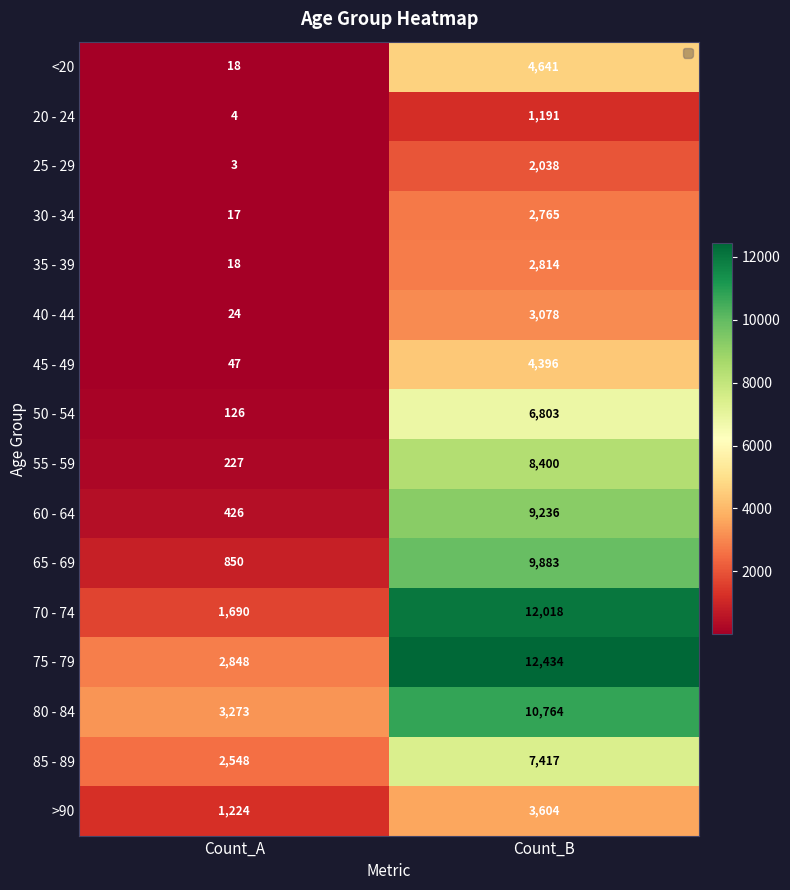

Count the number of categories in the chart.

2